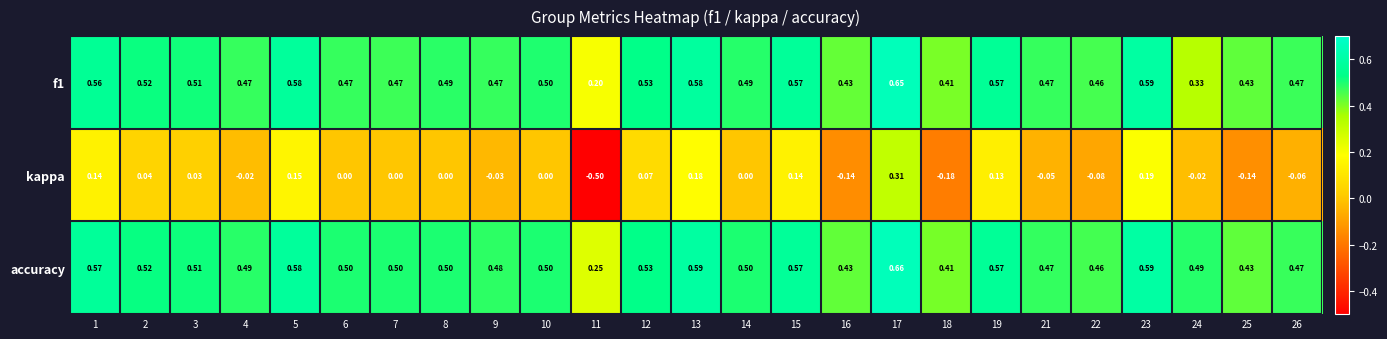

Is the value of kappa at 4 greater than the value of accuracy at 21?

No